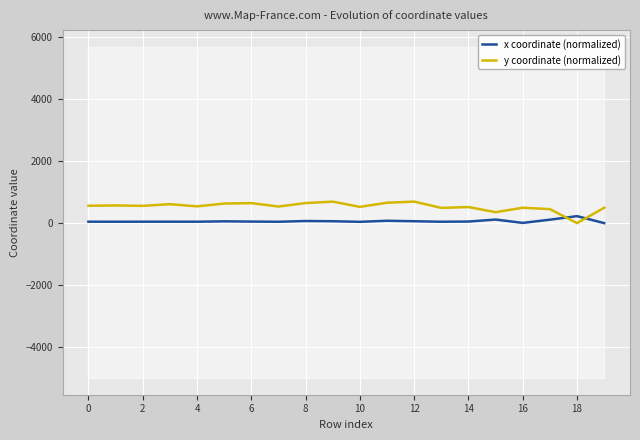

Reading right to left, extract all data points from this chart.

x coordinate (normalized): 0.0	225.6	111.5	7.3	115.3	51.0	45.1	61.1	76.4	42.3	60.8	68.5	44.4	50.4	58.1	45.6	46.5	46.3	45.3	46.2
y coordinate (normalized): 498.1	0.0	451.3	497.0	352.8	518.8	491.6	694.4	657.7	524.5	693.7	647.8	535.0	646.0	631.3	541.2	611.2	557.5	570.5	561.1